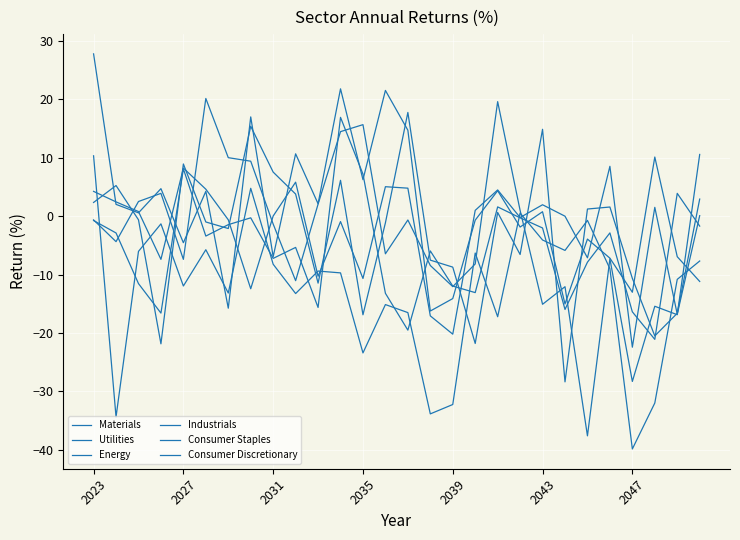

How many lines are shown in the chart?

6